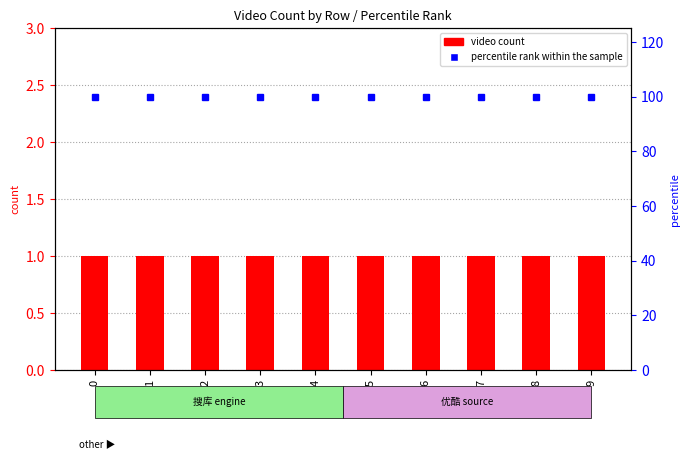

Reading left to right, extract all data points from this chart.

video count: 1	1	1	1	1	1	1	1	1	1
percentile rank within the sample: 100	100	100	100	100	100	100	100	100	100